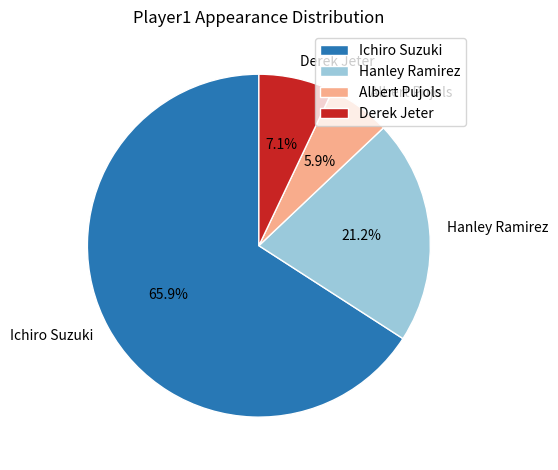

Which category accounts for the majority?

Ichiro Suzuki